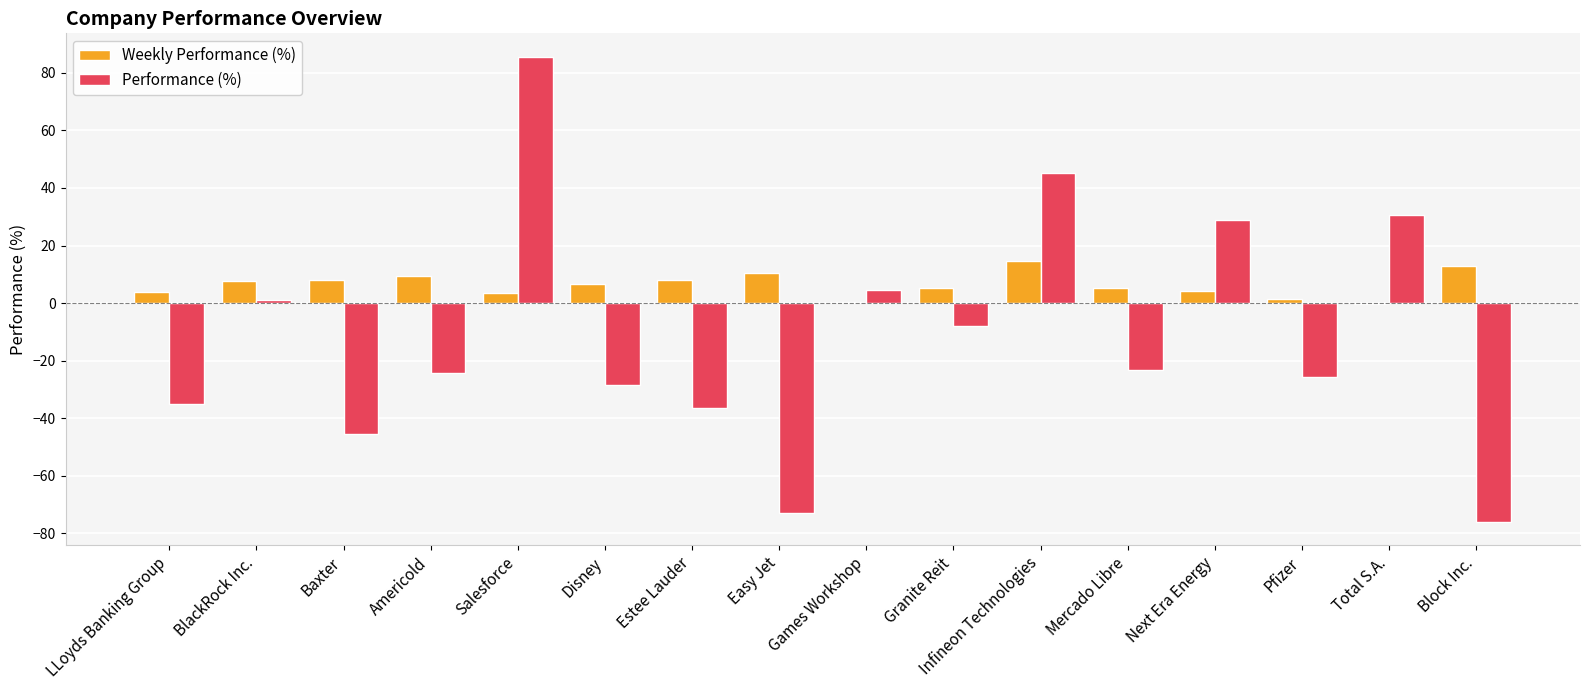

Count the number of categories in the chart.

16